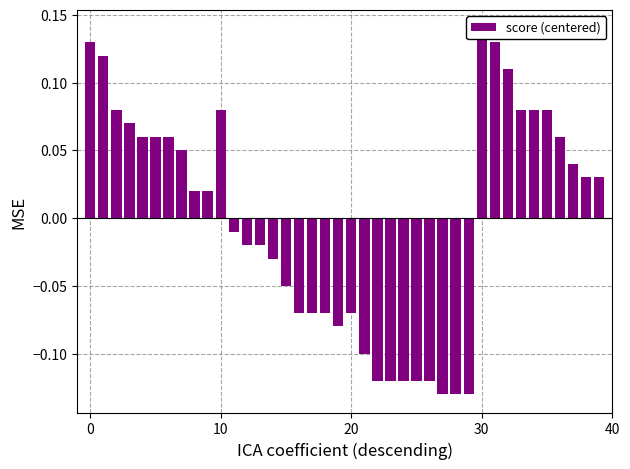

How many bars are there in total?

40